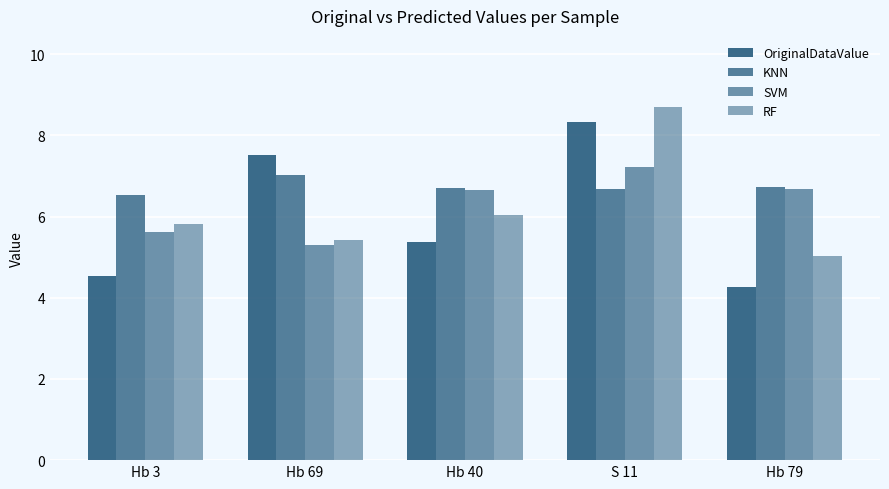

At which category does the chart reach its peak across all series?

S 11